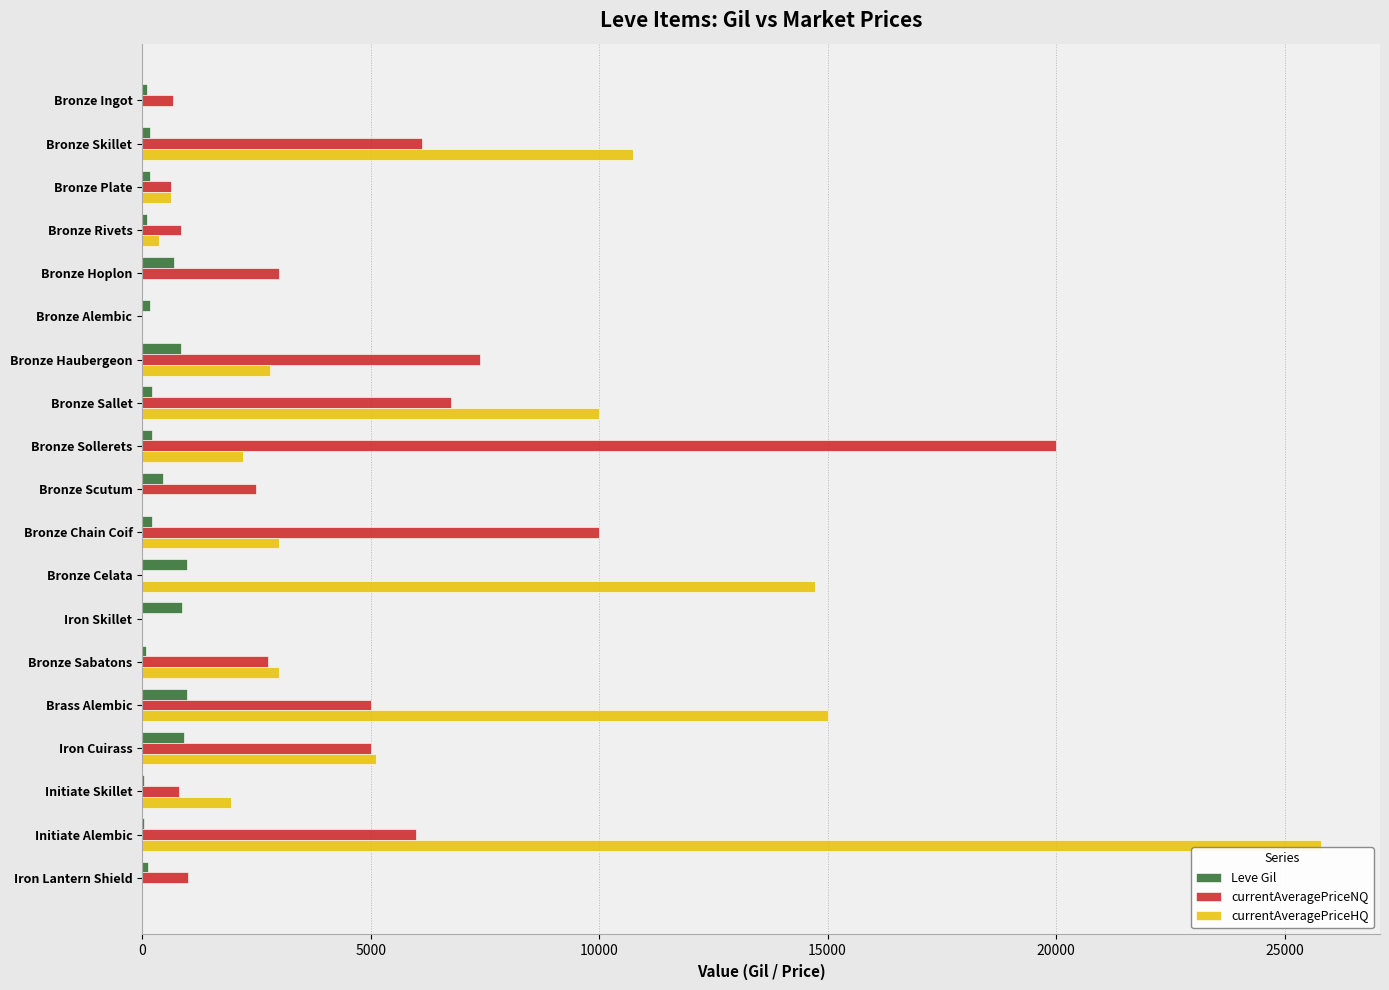

At which category is the sum across all series the highest?

Initiate Alembic